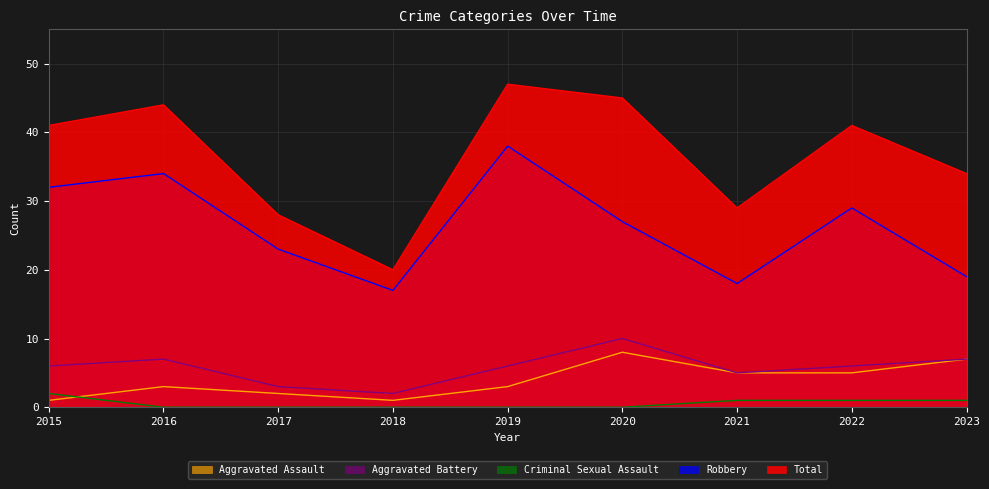

Which label corresponds to the largest value in the chart?

2019